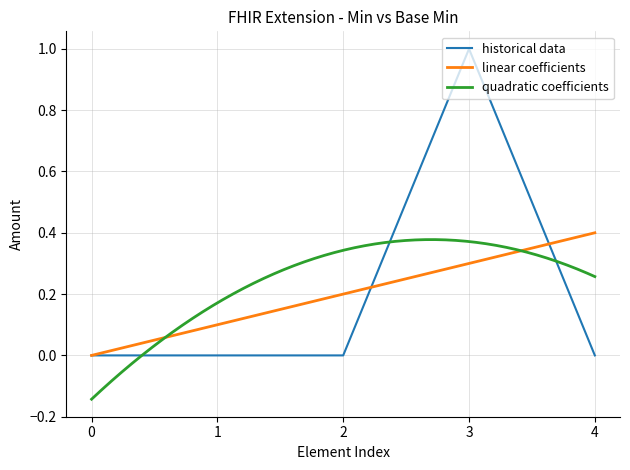

True or false: historical data has a value of 2 at 3.

False